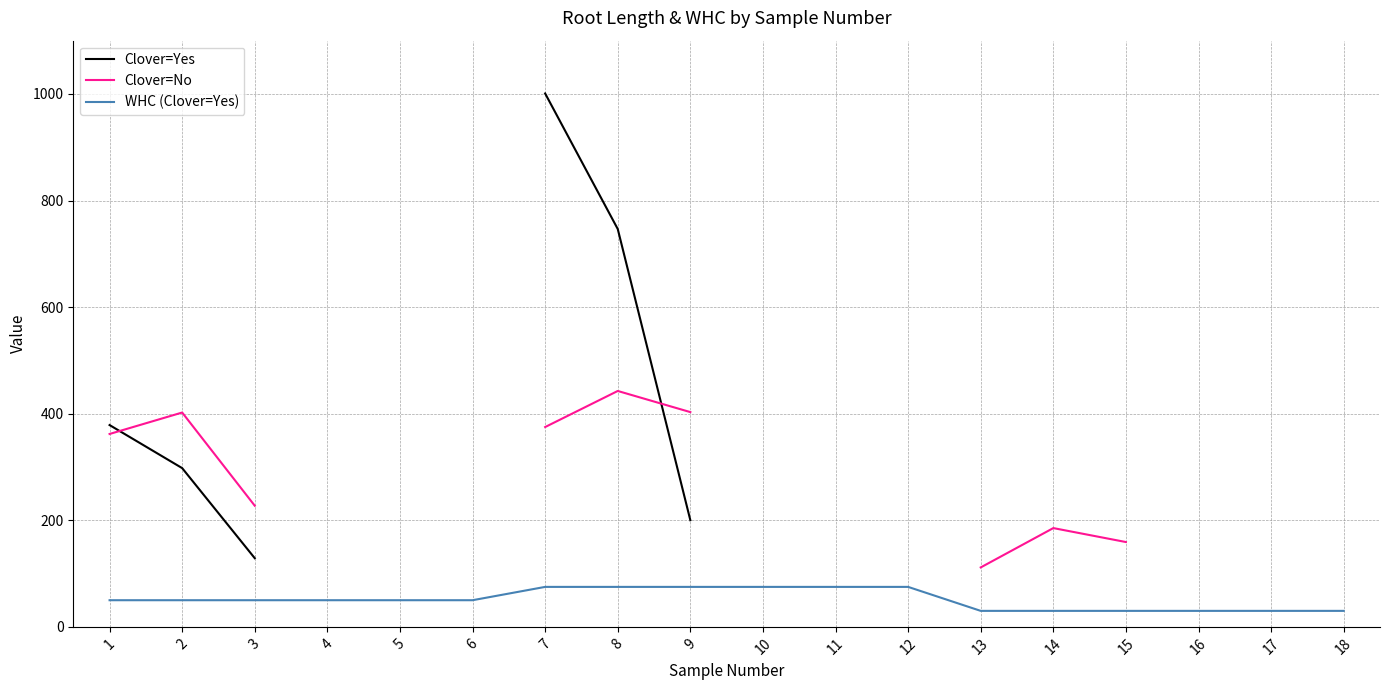

True or false: WHC (Clover=Yes) and Clover=No cross at least once.

False